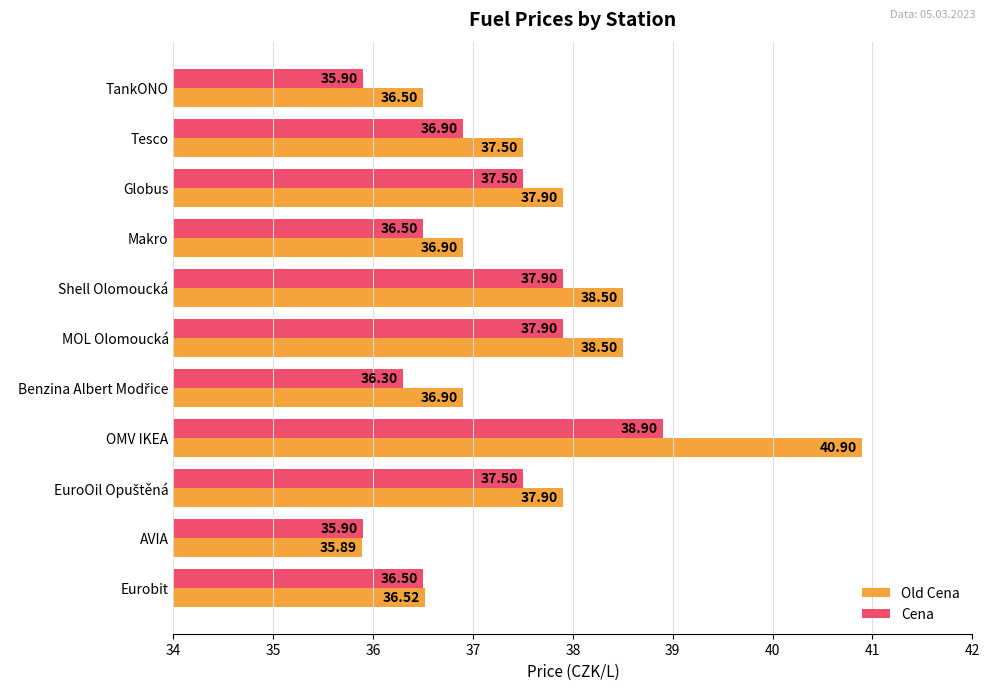

How many data points in Old Cena are above 37?

6